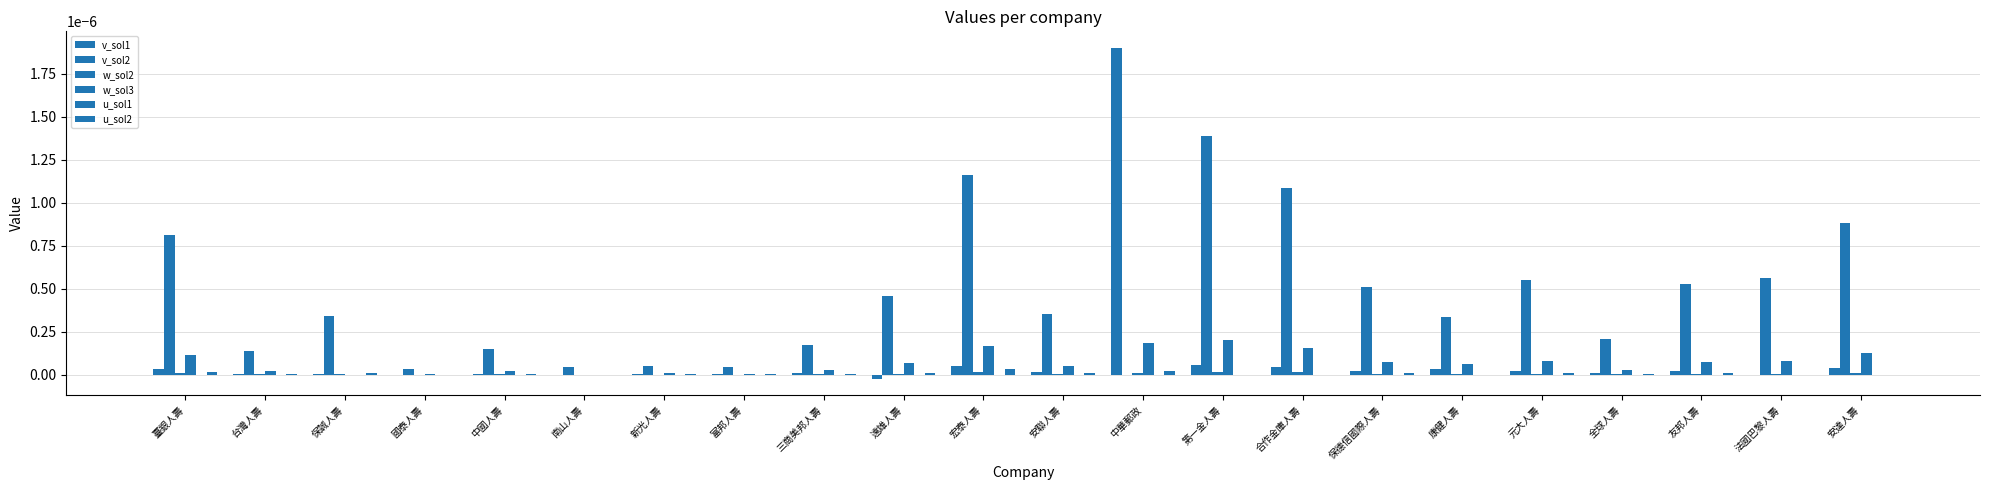

How many series are shown in this chart?

6